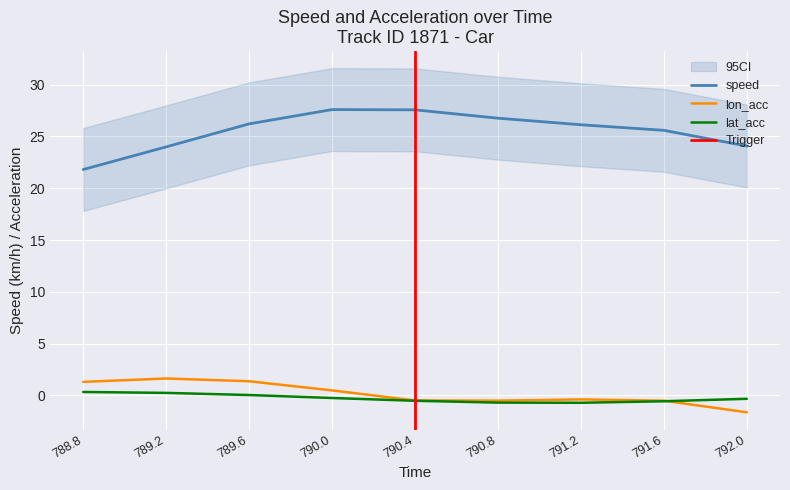

How many values in the lon_acc series are below 0?

5